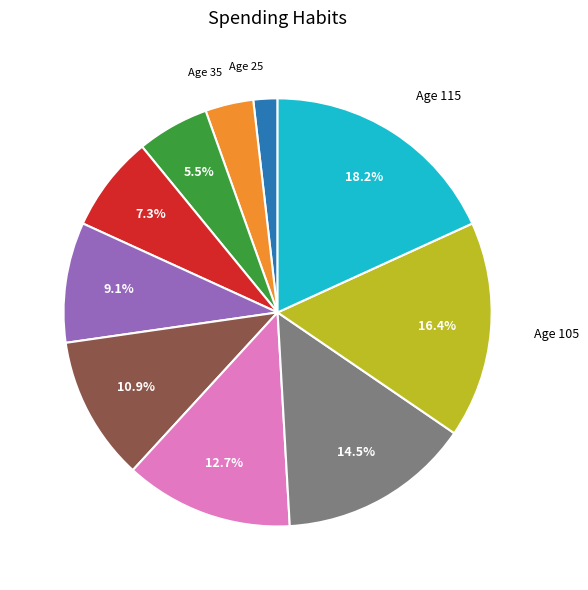

Is there a majority slice in this chart?

No